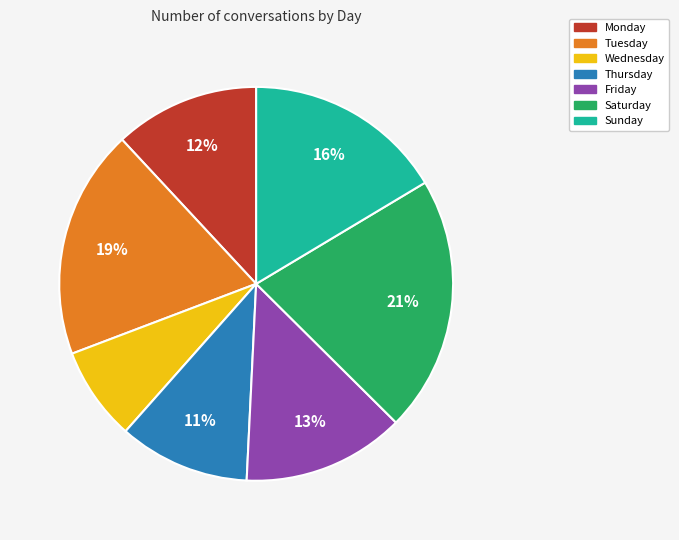

To the nearest percent, what is the combined percentage of Thursday and Tuesday?

30%